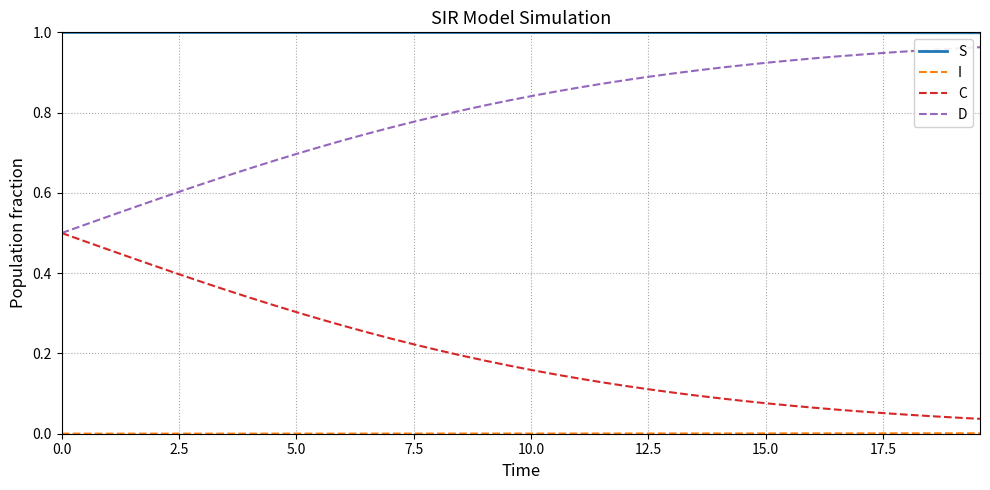

True or false: S and C cross at least once.

False